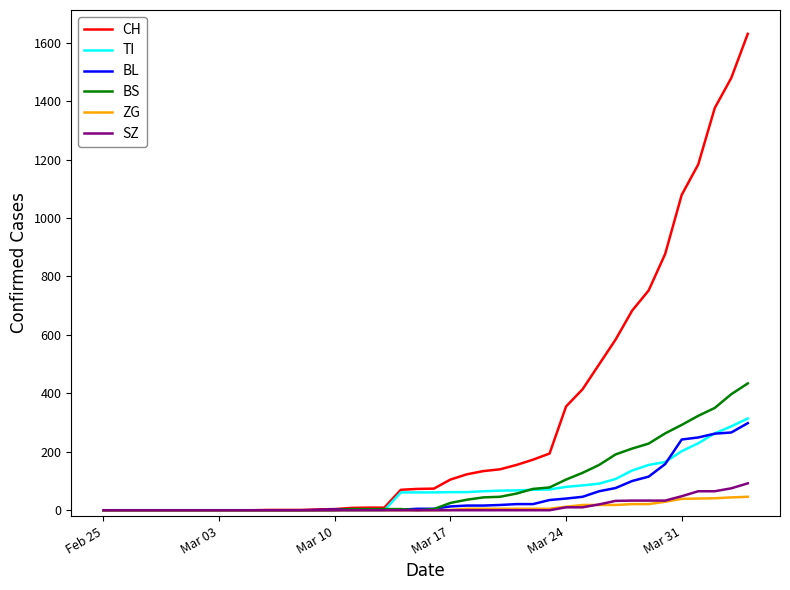

Which series has the largest range (max minus min)?

CH